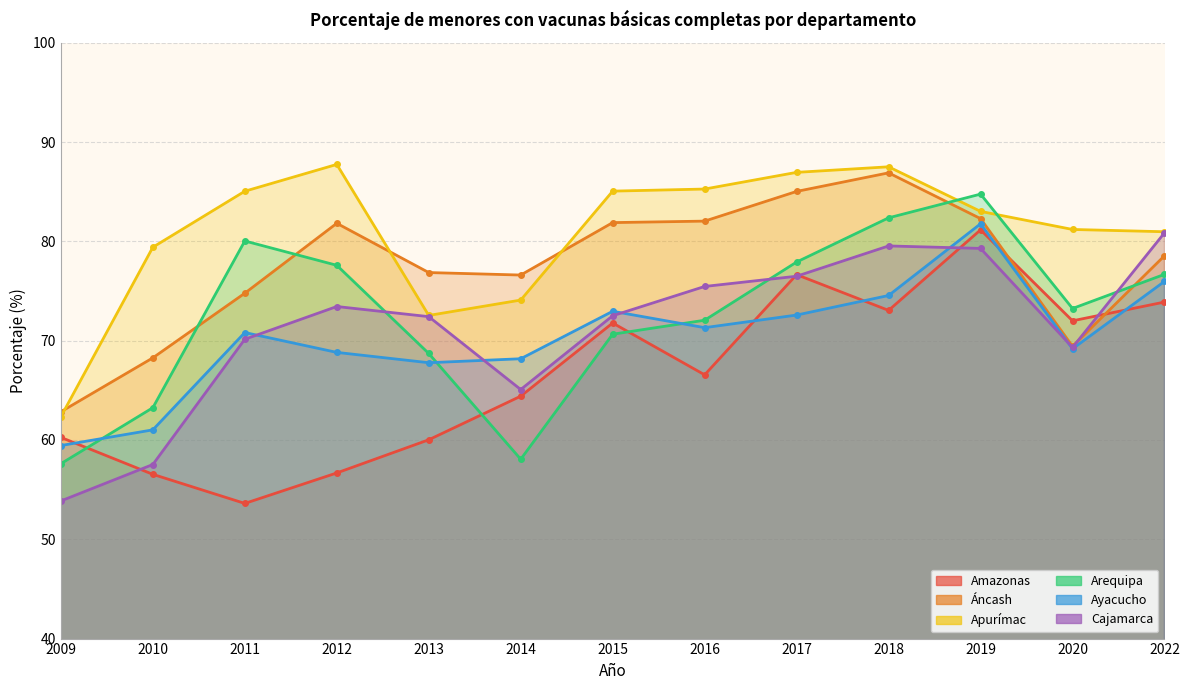

How many data points does each series have?

13